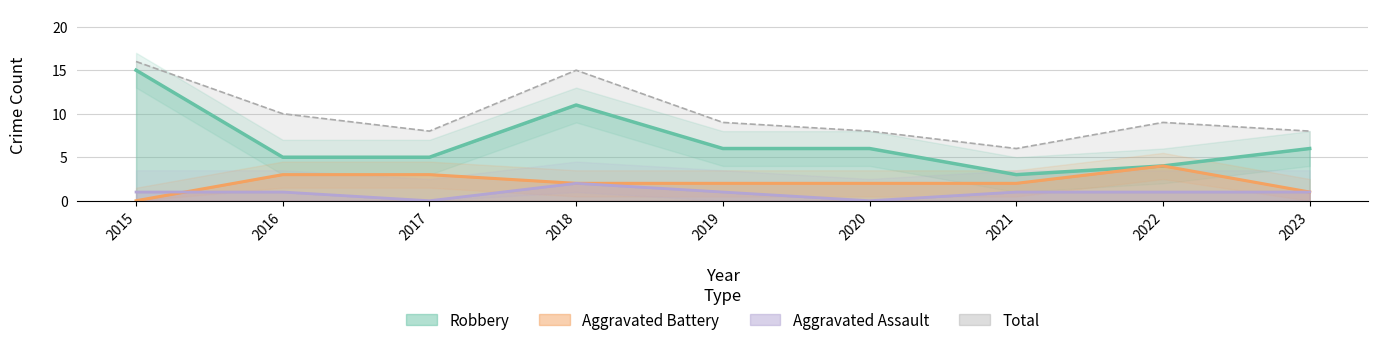

What is the spread (max minus min) of values at 2018?

13